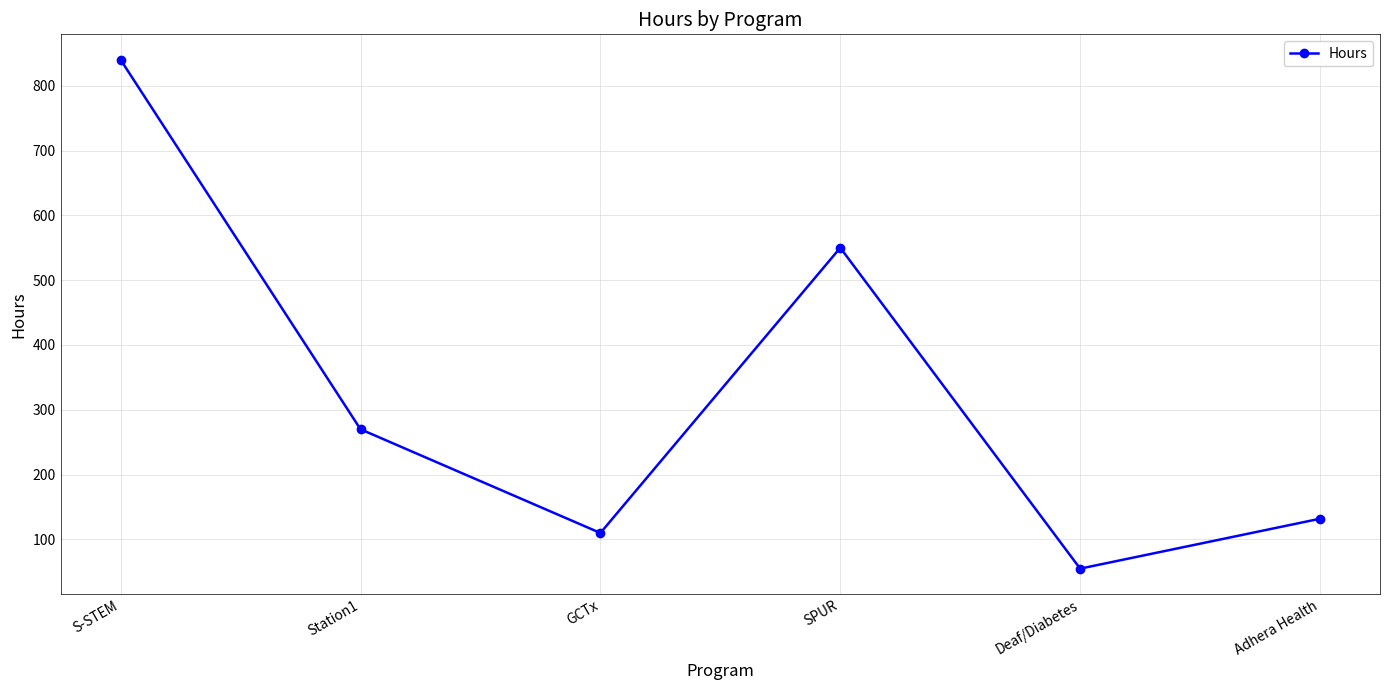

Reading left to right, what are all the values shown in this chart?

840	270	110	550	55	132